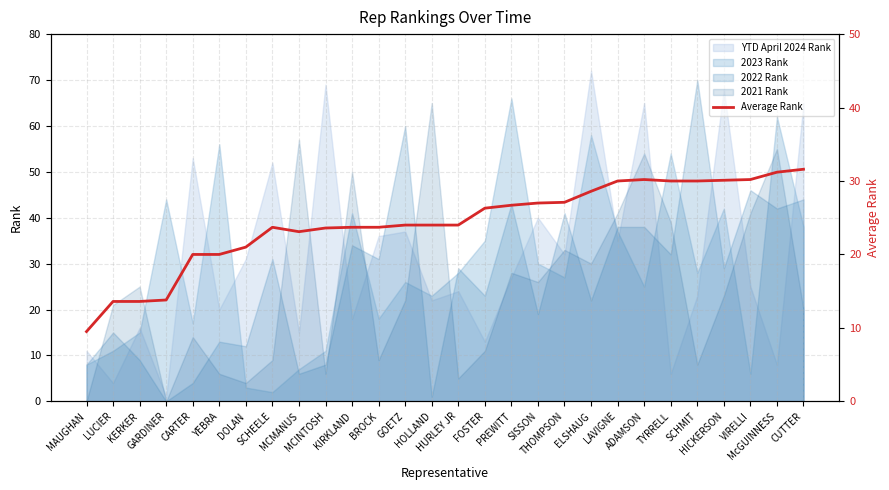

Reading right to left, transcribe all the data shown in this chart.

31.6	31.2	30.2	30.1	30.0	30.0	30.2	30.0	28.6	27.1	27.0	26.7	26.3	24.0	24.0	24.0	23.7	23.7	23.6	23.1	23.7	21.0	20.0	20.0	13.8	13.6	13.6	9.5